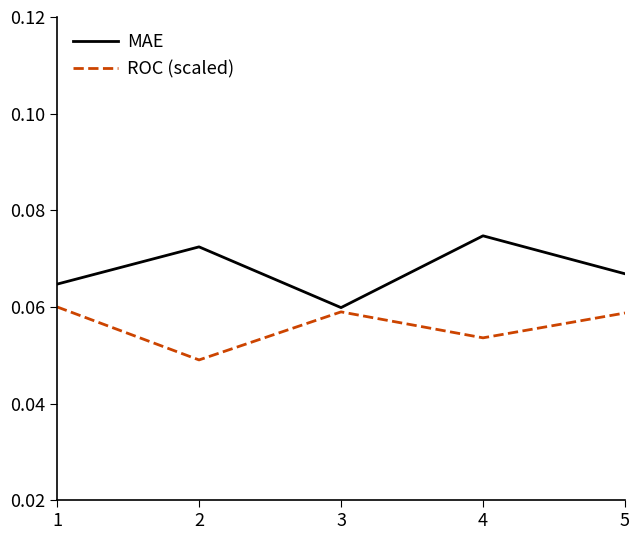

Is the value of MAE at 3 greater than the value of ROC (scaled) at 3?

Yes